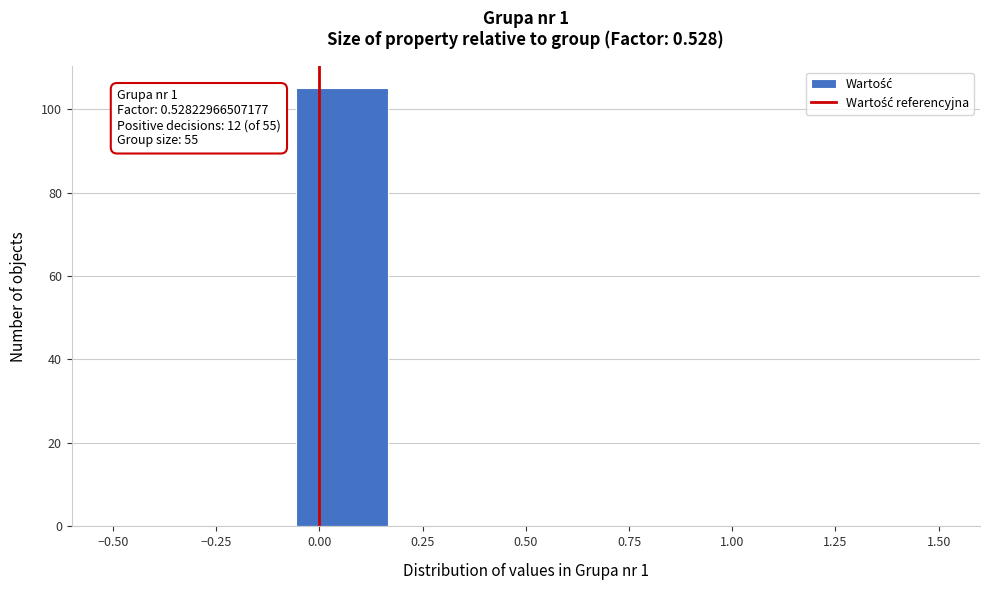

Over which range of the x-axis is the bar tallest?

-0.05 to 0.15